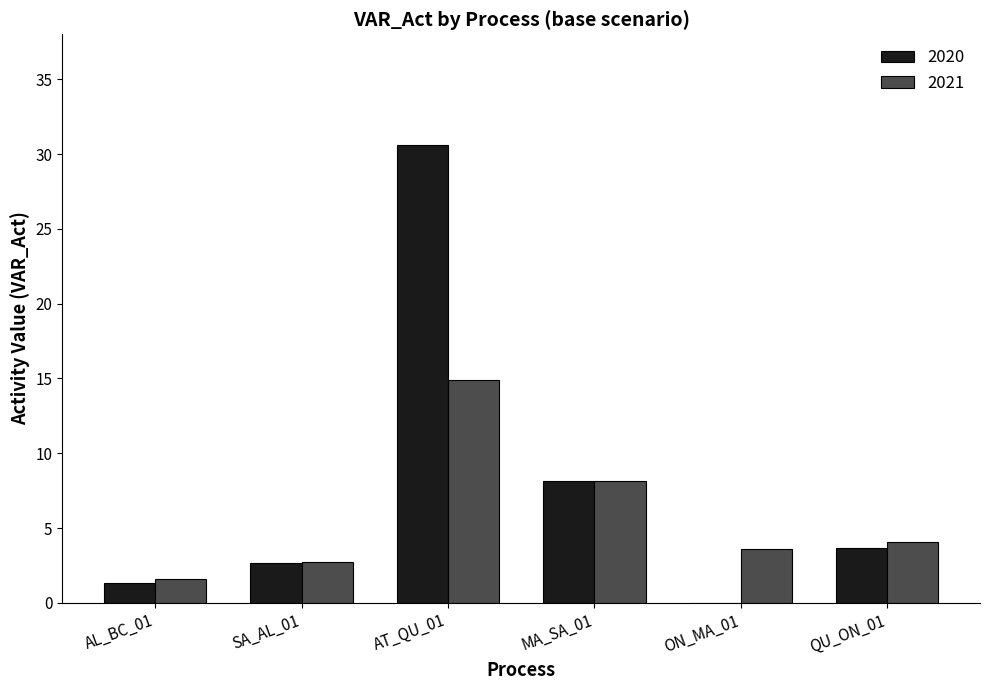

How many series are shown in this chart?

2